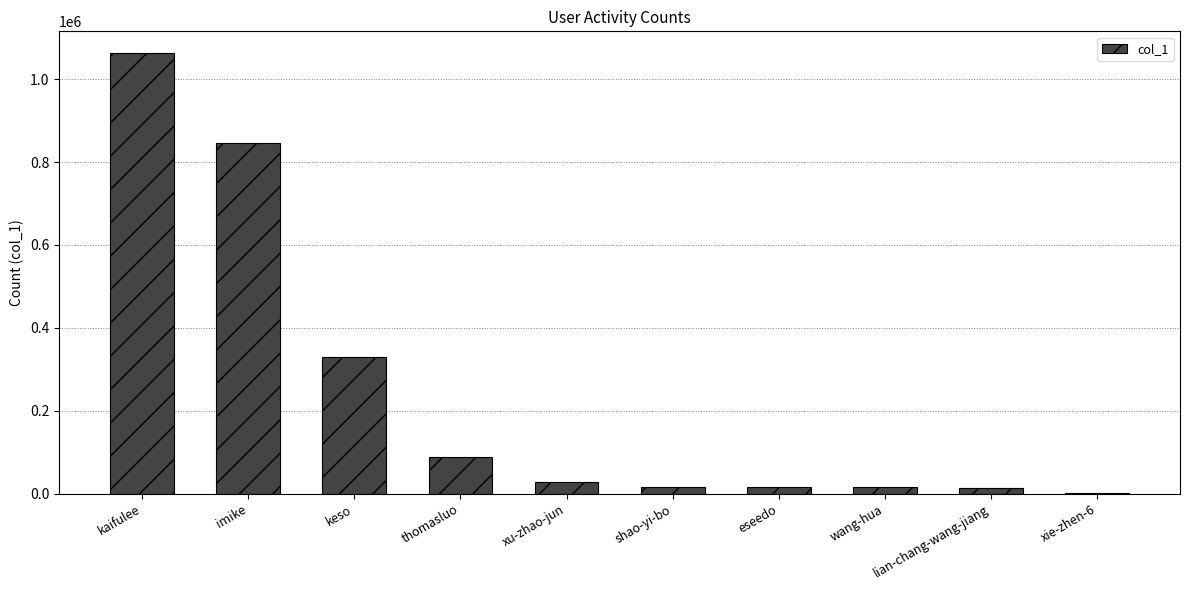

Which label corresponds to the largest value in the chart?

kaifulee